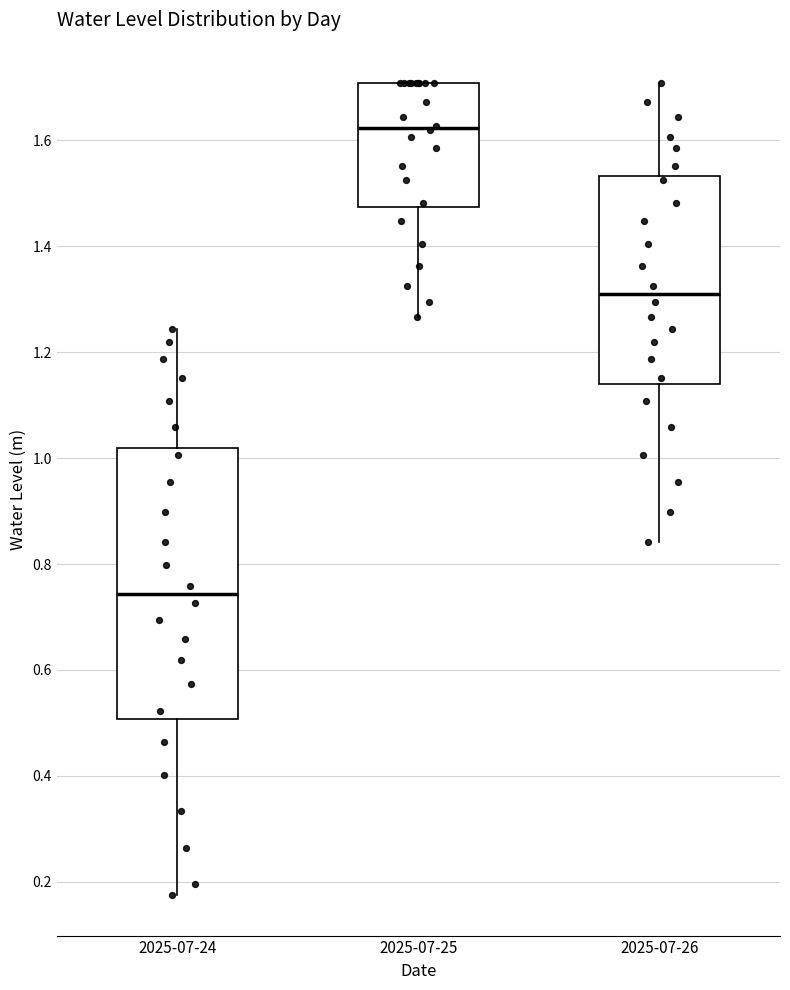

Reading left to right, read every box against the y-axis: the position of its median line, the range the box covers, and the ends of its whiskers. The values are not printed on the chart, so give them approximately, as read against the axis.

2025-07-24: median 0.74, box 0.50 to 1.02, whiskers 0.18 to 1.24
2025-07-25: median 1.62, box 1.48 to 1.70, whiskers 1.26 to 1.70
2025-07-26: median 1.32, box 1.14 to 1.54, whiskers 0.84 to 1.70